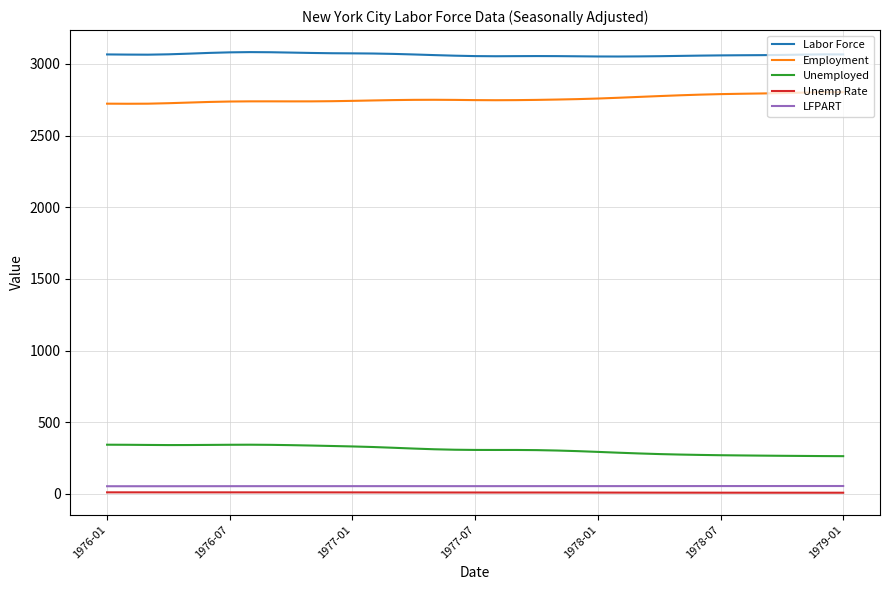

True or false: Employment and Unemp Rate intersect in this chart.

False